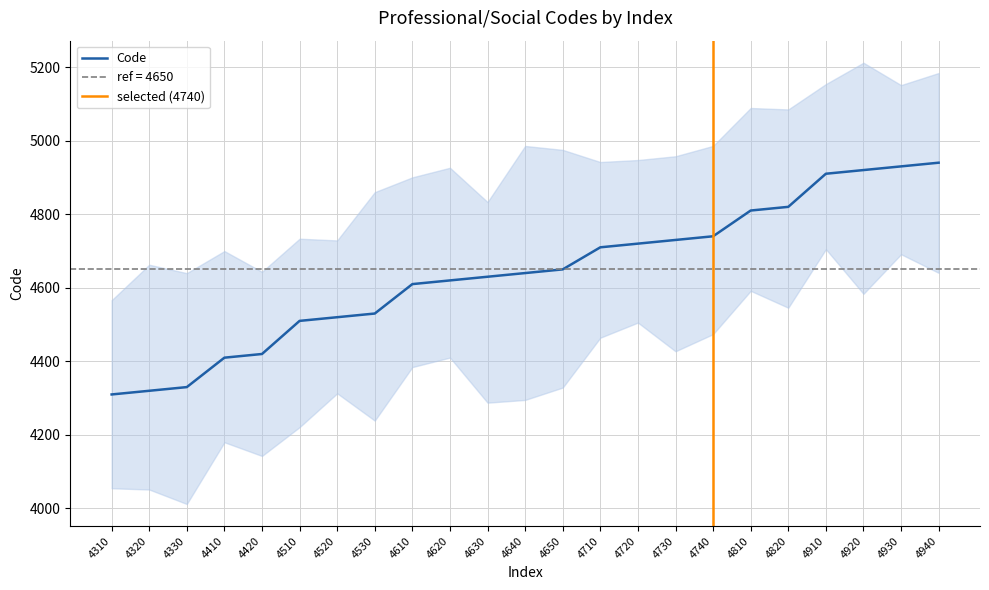

Reading left to right, extract all data points from this chart.

4310=4310	4320=4320	4330=4330	4410=4410	4420=4420	4510=4510	4520=4520	4530=4530	4610=4610	4620=4620	4630=4630	4640=4640	4650=4650	4710=4710	4720=4720	4730=4730	4740=4740	4810=4810	4820=4820	4910=4910	4920=4920	4930=4930	4940=4940